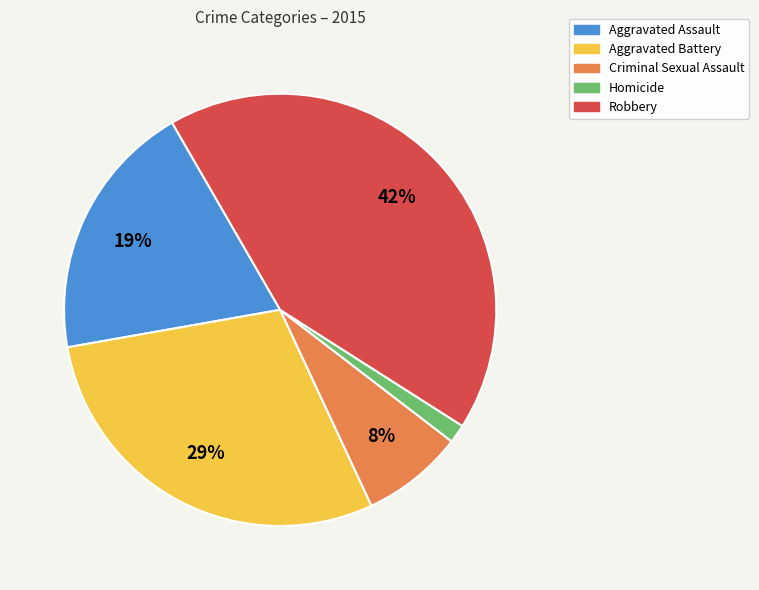

Combined, do Robbery and Aggravated Battery account for over 50%?

Yes